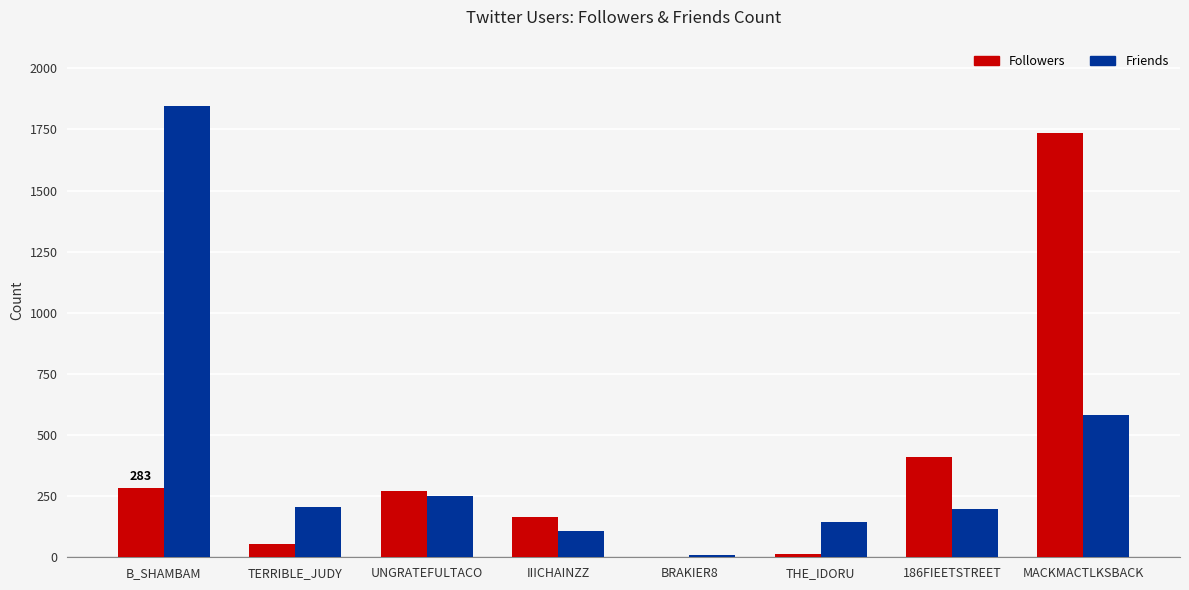

Is the value of Friends at TERRIBLE_JUDY greater than the value of Followers at MACKMACTLKSBACK?

No